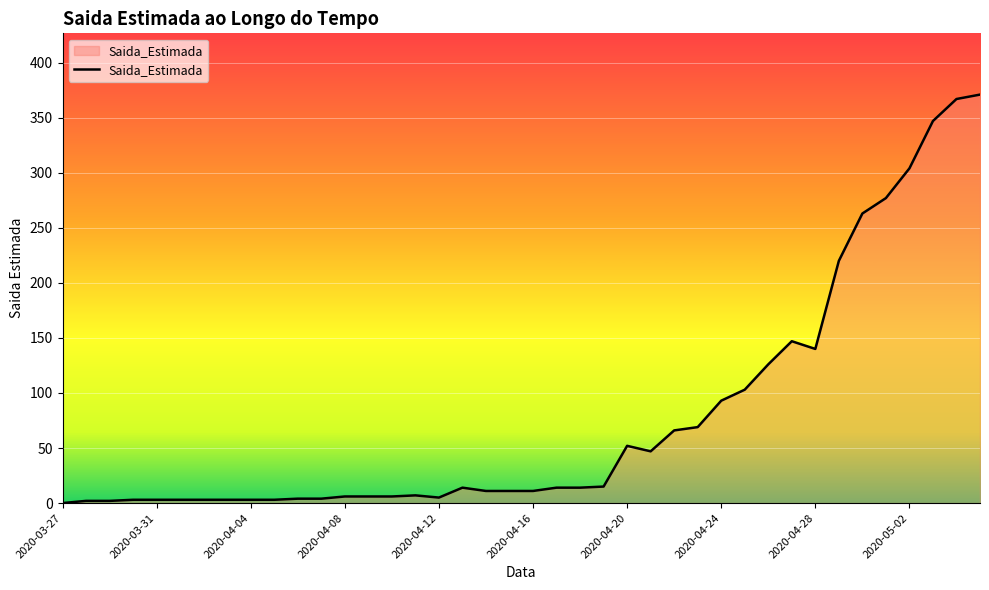

True or false: there are more than 2 points higher than both neighbors.

True